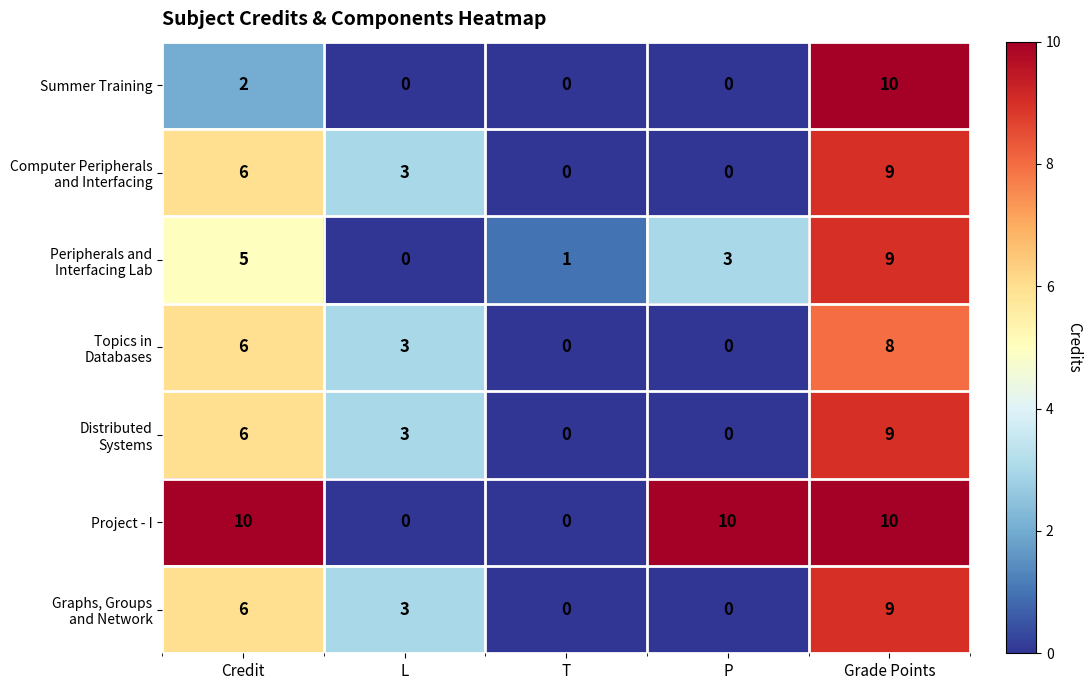

Is it true that Project - I equals 16 at Grade Points?

False